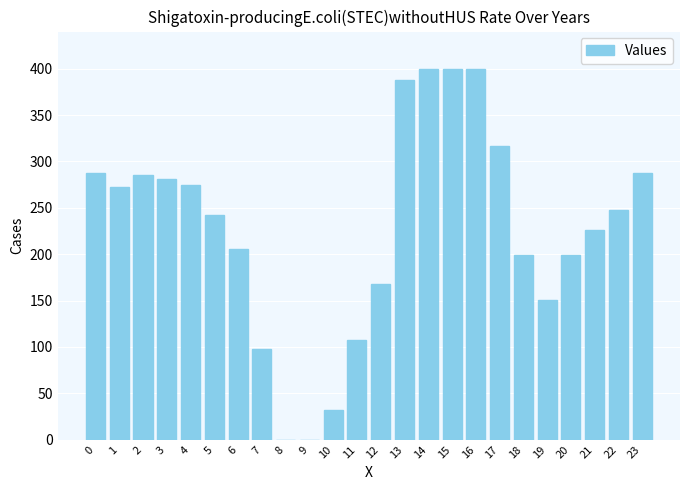

What is the sum of all values?

5467.9